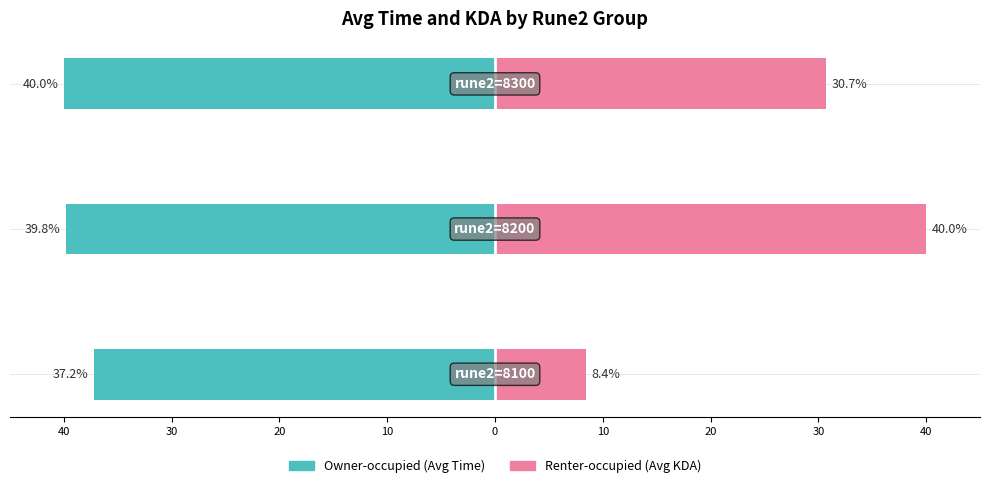

At 20, list the series in order from smallest to largest.

Owner-occupied, Renter-occupied